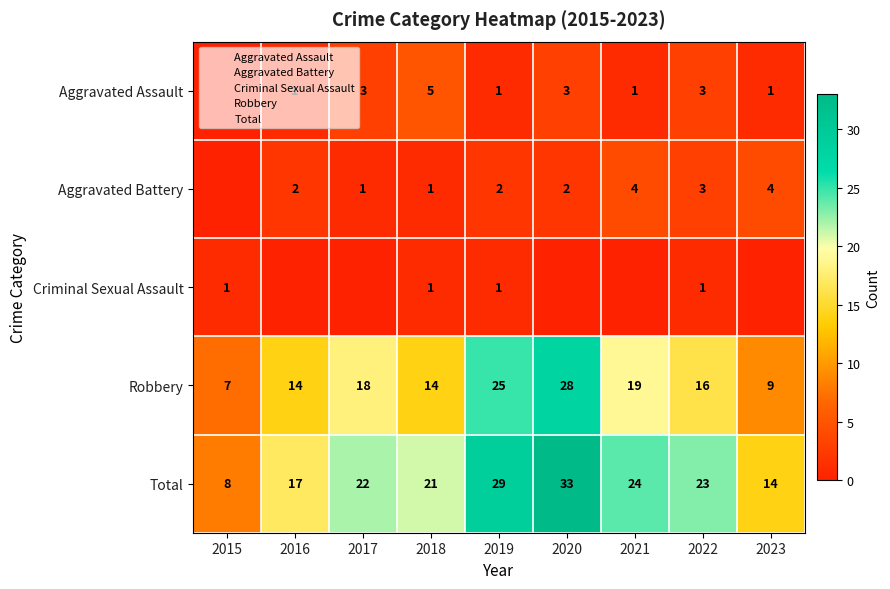

Between 2019 and 2020, which series saw the biggest shift?

Total